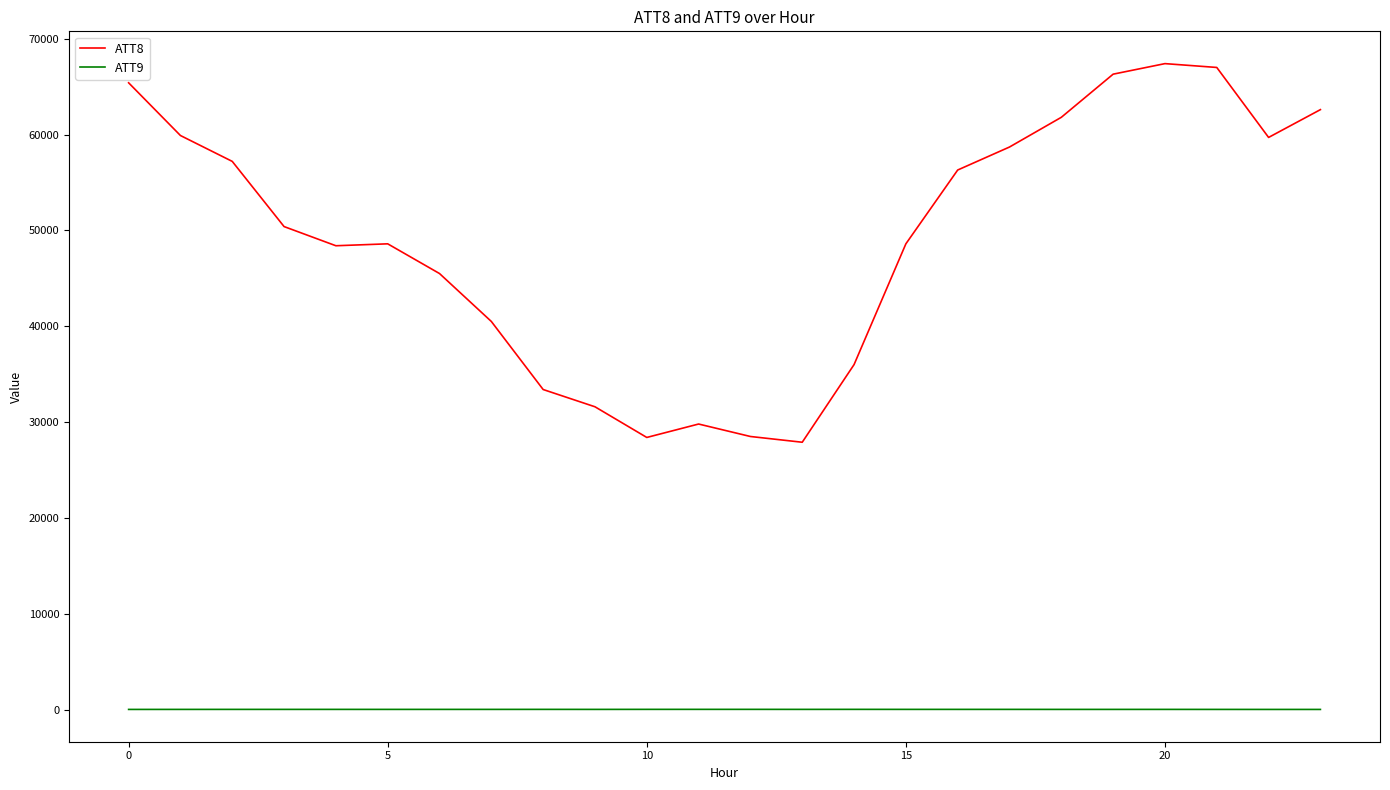

List the series in order of their overall mean, lowest first.

ATT9, ATT8